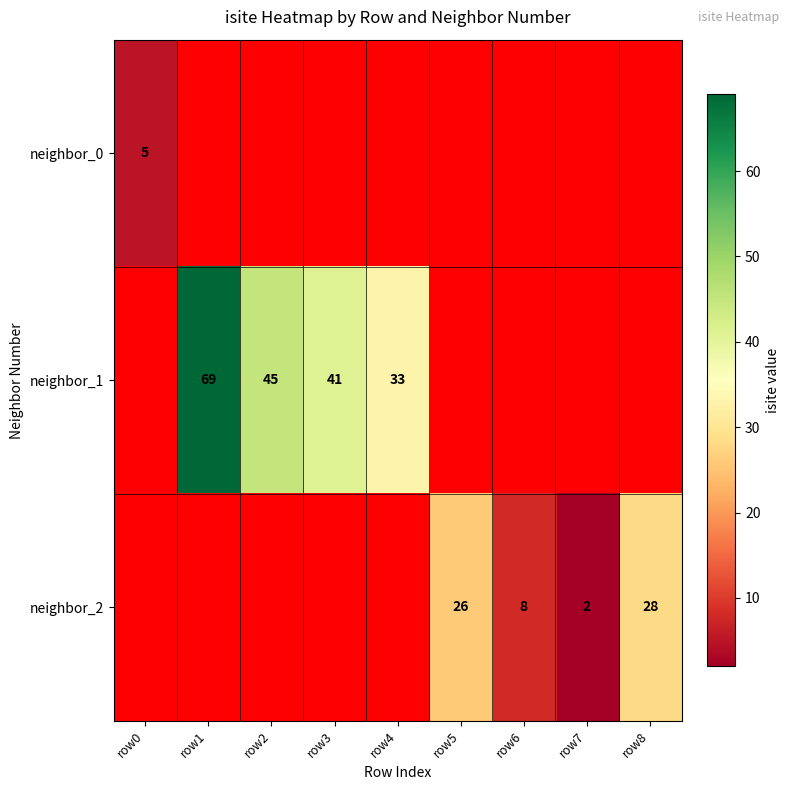

Is the value of neighbor_2 at row6 greater than the value of neighbor_0 at row0?

Yes